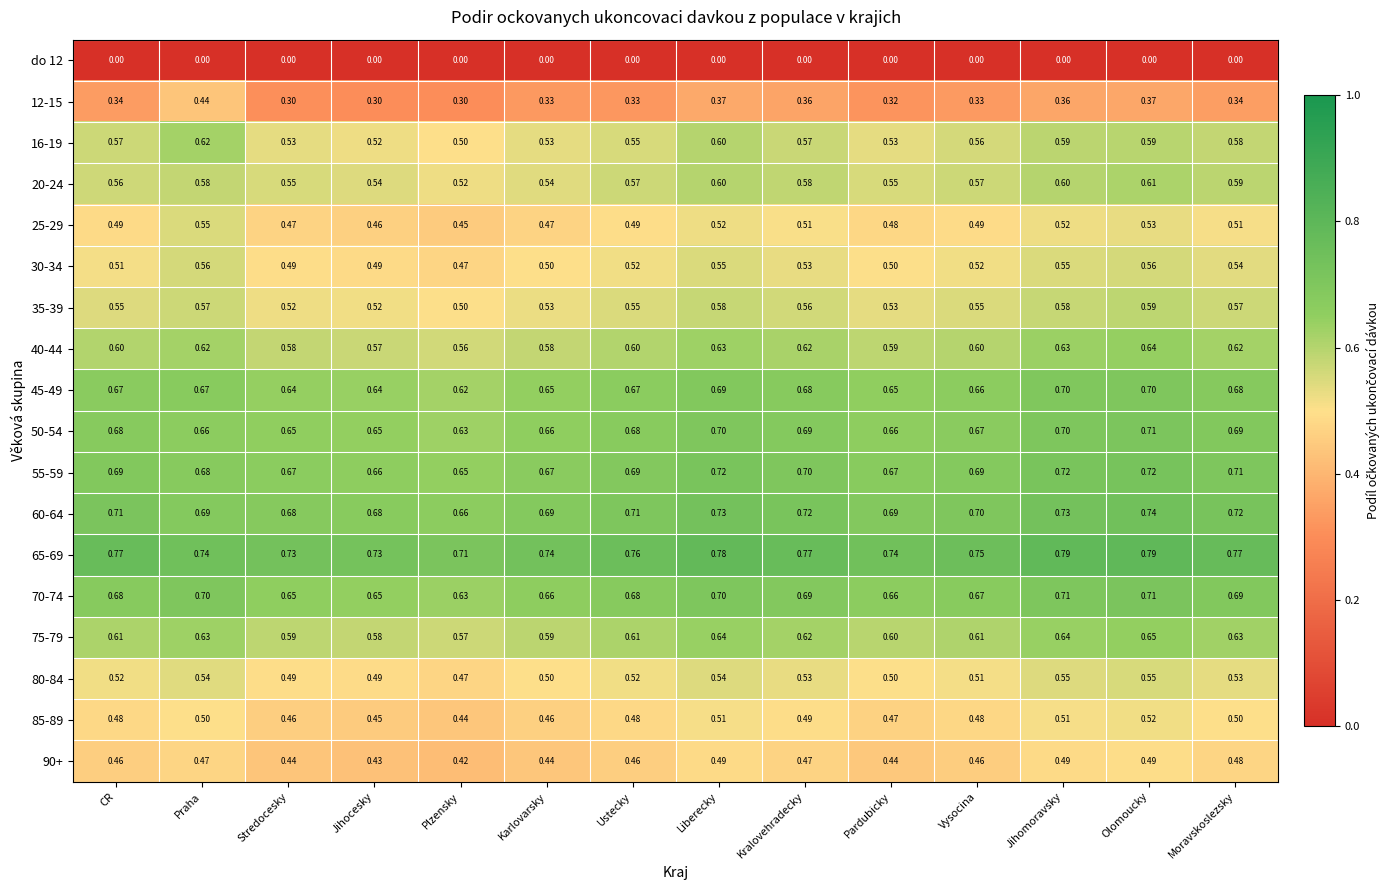

Which series has the largest total across all categories?

65-69